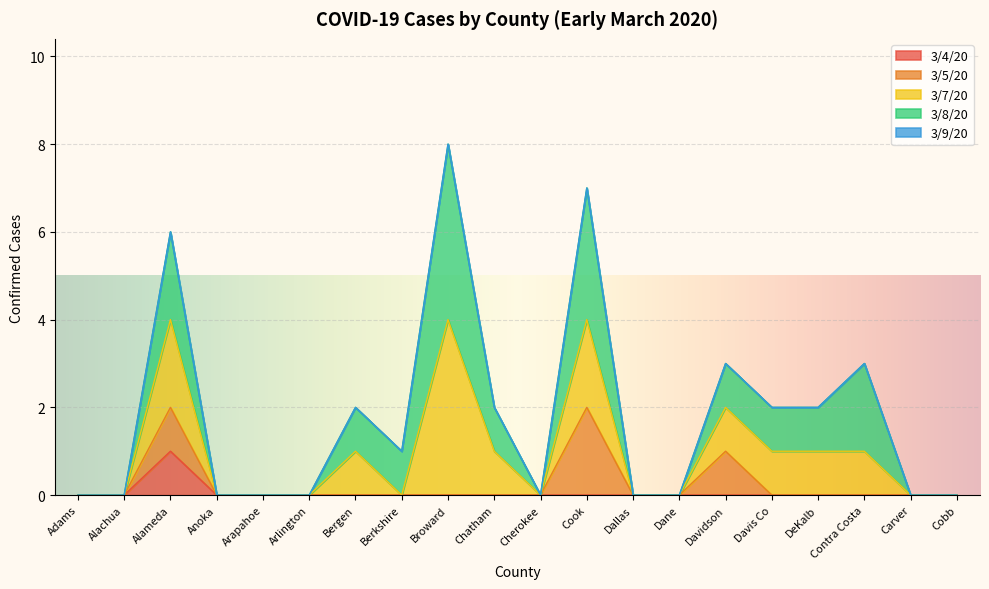

Reading left to right, extract all data points from this chart.

3/4/20: 0	0	1	0	0	0	0	0	0	0	0	0	0	0	0	0	0	0	0	0
3/5/20: 0	0	1	0	0	0	0	0	0	0	0	2	0	0	1	0	0	0	0	0
3/7/20: 0	0	2	0	0	0	1	0	4	1	0	2	0	0	1	1	1	1	0	0
3/8/20: 0	0	2	0	0	0	1	1	4	1	0	3	0	0	1	1	1	2	0	0
3/9/20: 0	0	0	0	0	0	0	0	0	0	0	0	0	0	0	0	0	0	0	0